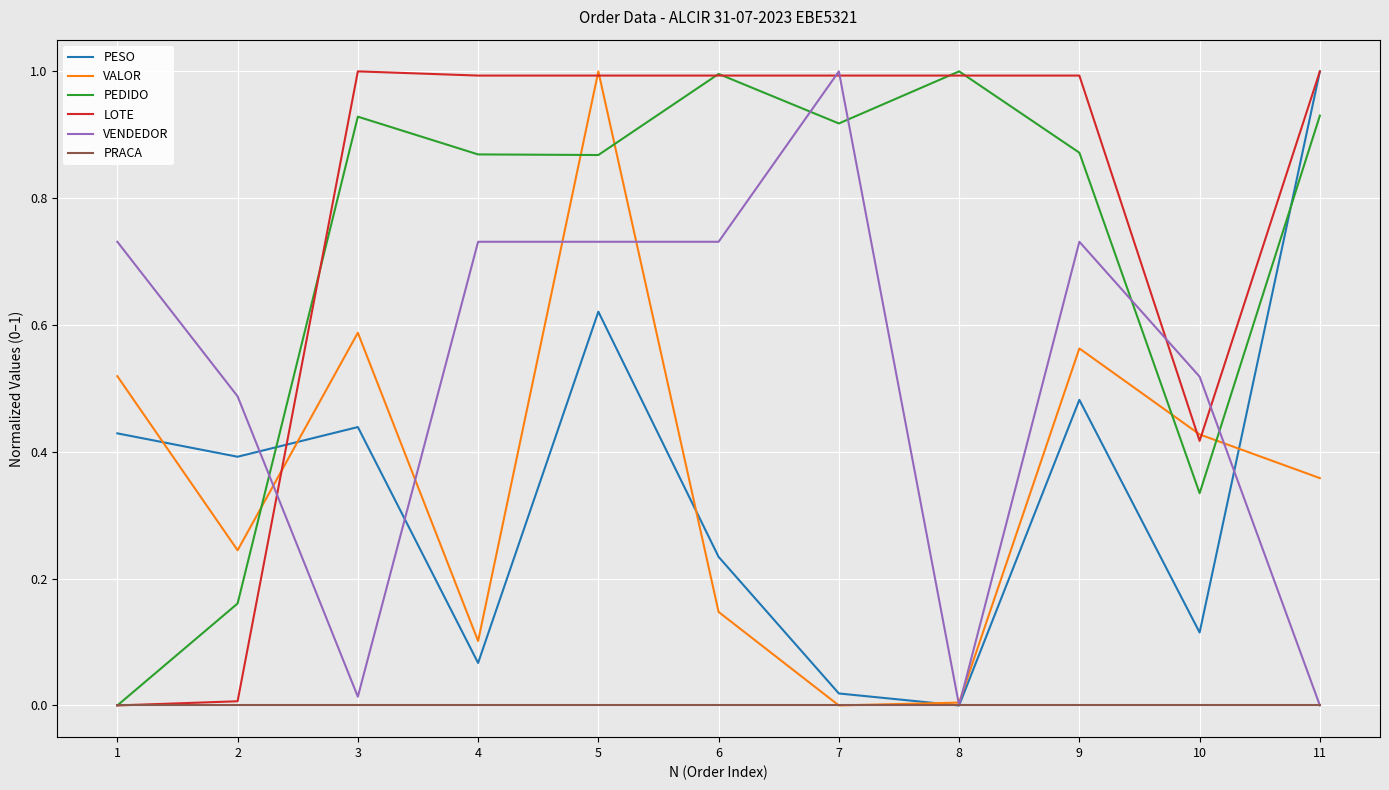

Is it true that LOTE equals 1.0 at 11?

True